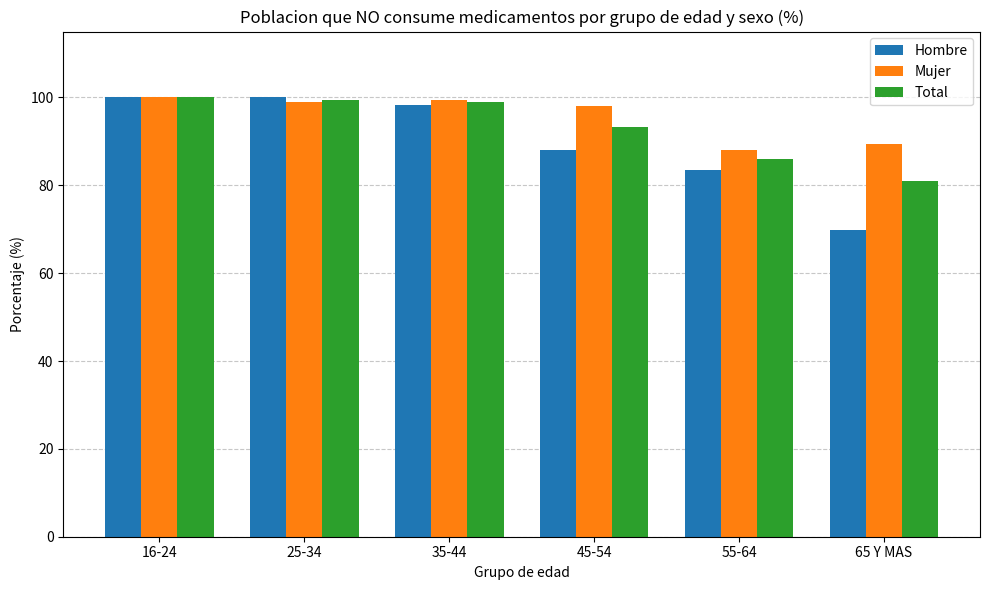

Which category has the lowest value across all series?

65 Y MAS